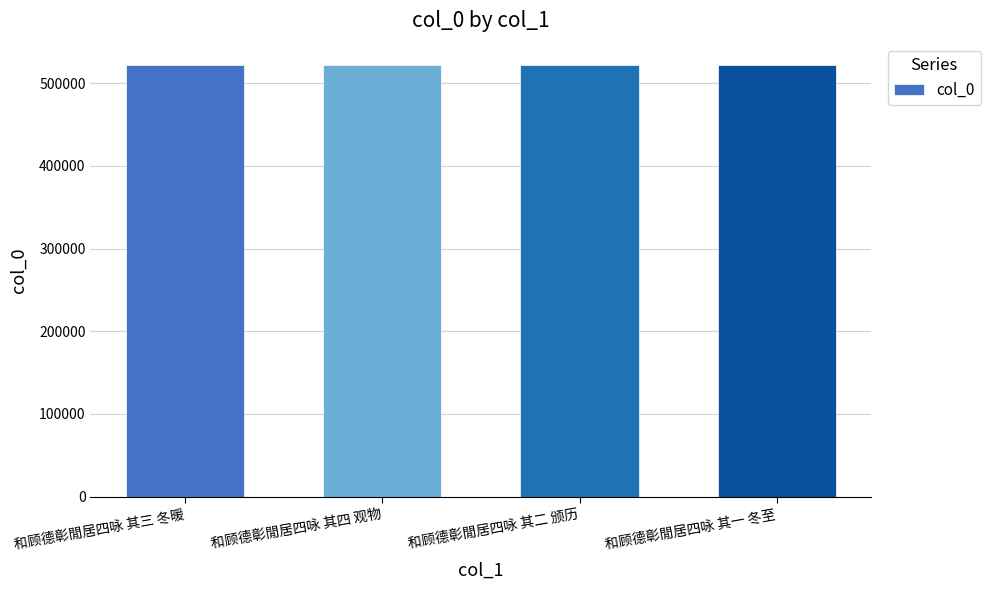

What is the ratio of the value at 和顾德彰閒居四咏 其一 冬至 to the value at 和顾德彰閒居四咏 其二 颁历?

1.0